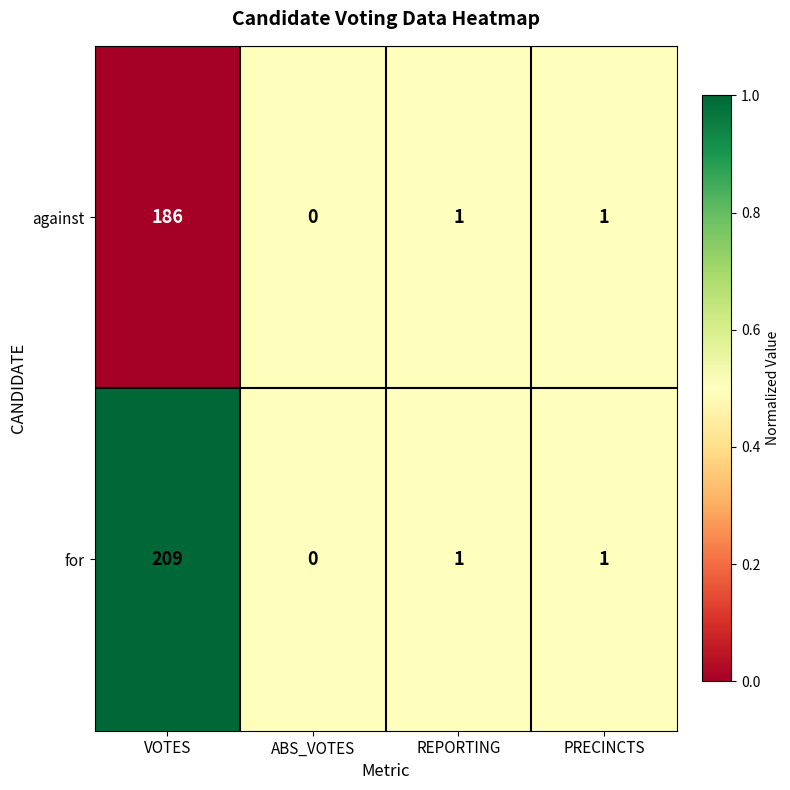

Which series has the widest spread of values?

for